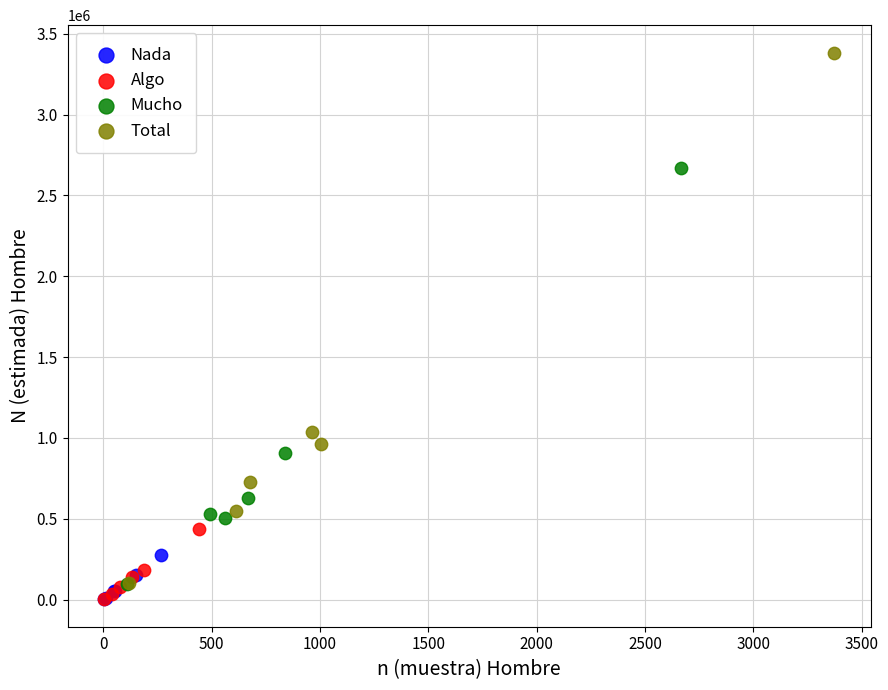

Which series contains the highest Y value?

Total